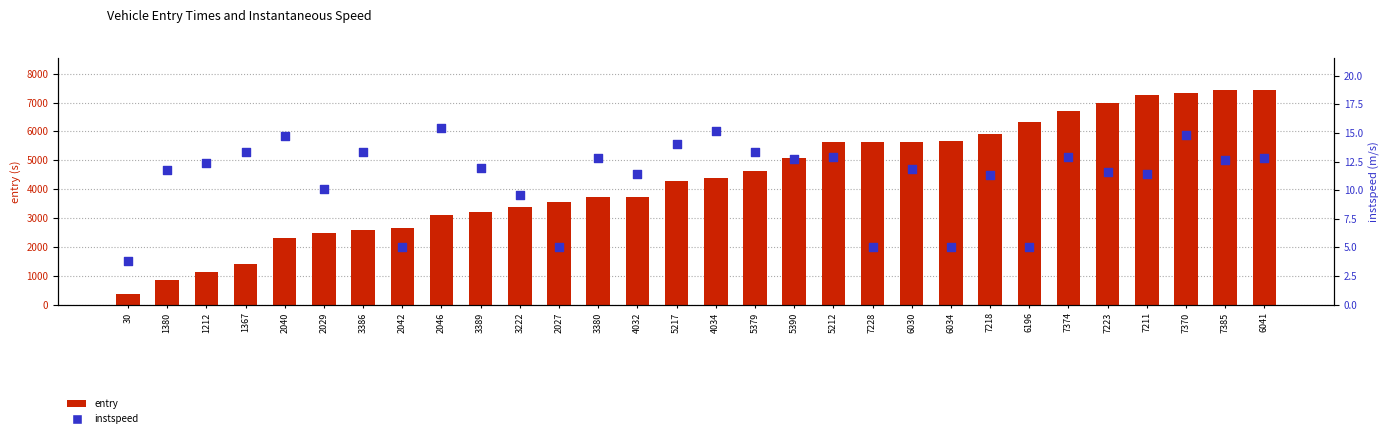

At how many categories does at least one series exceed 6760?

5